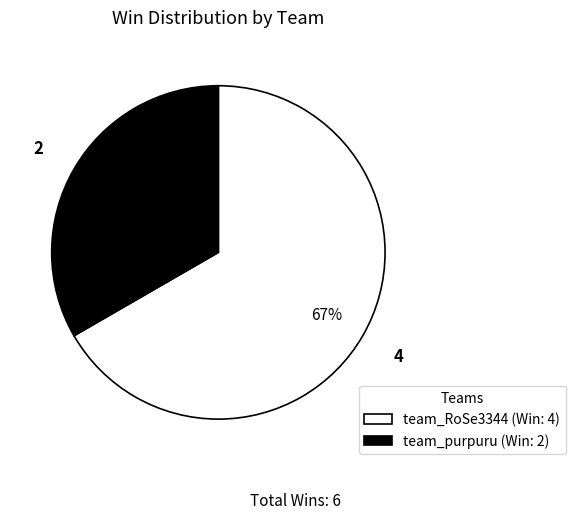

To the nearest percent, what percentage of the pie is team_RoSe3344?

67%